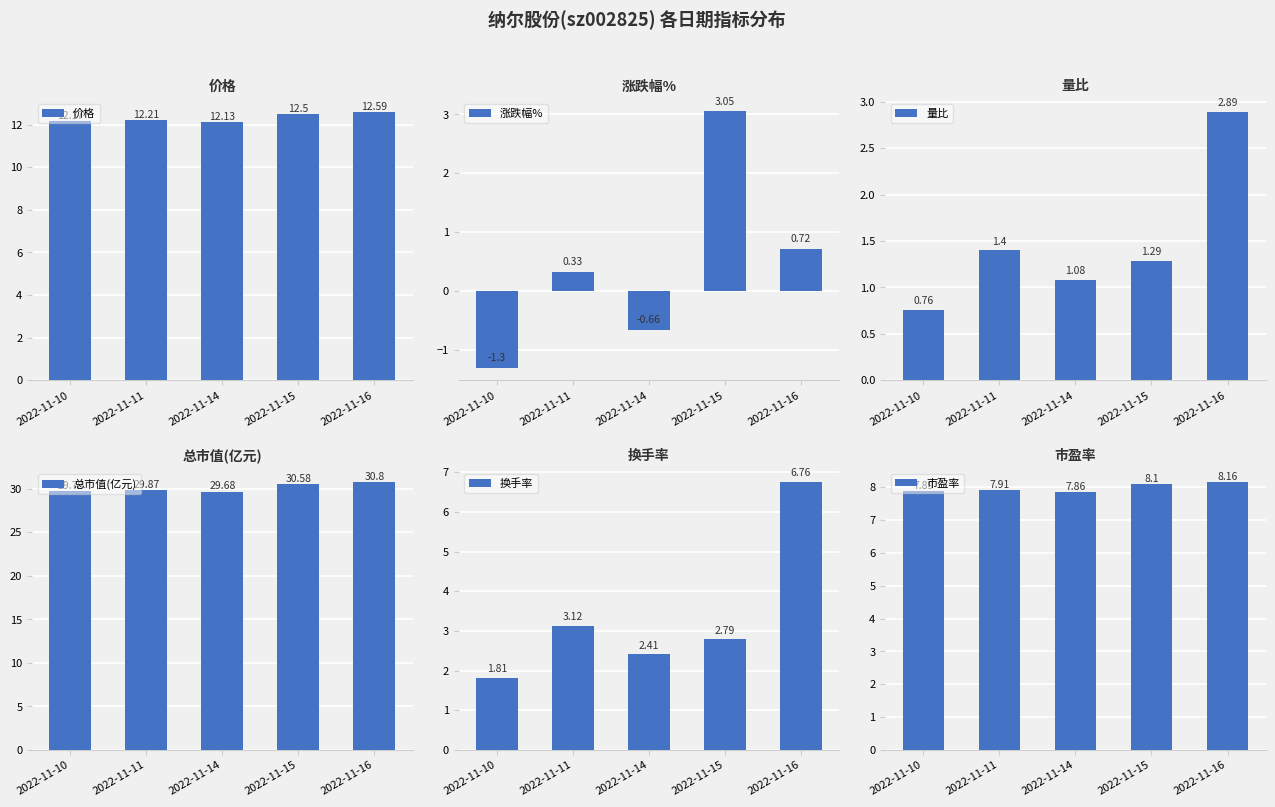

Reading left to right, extract all data points from this chart.

价格: 12.2	12.2	12.1	12.5	12.6
涨跌幅%: -1.3	0.3	-0.7	3.0	0.7
量比: 0.8	1.4	1.1	1.3	2.9
总市值(亿元): 29.8	29.9	29.7	30.6	30.8
换手率: 1.8	3.1	2.4	2.8	6.8
市盈率: 7.9	7.9	7.9	8.1	8.2